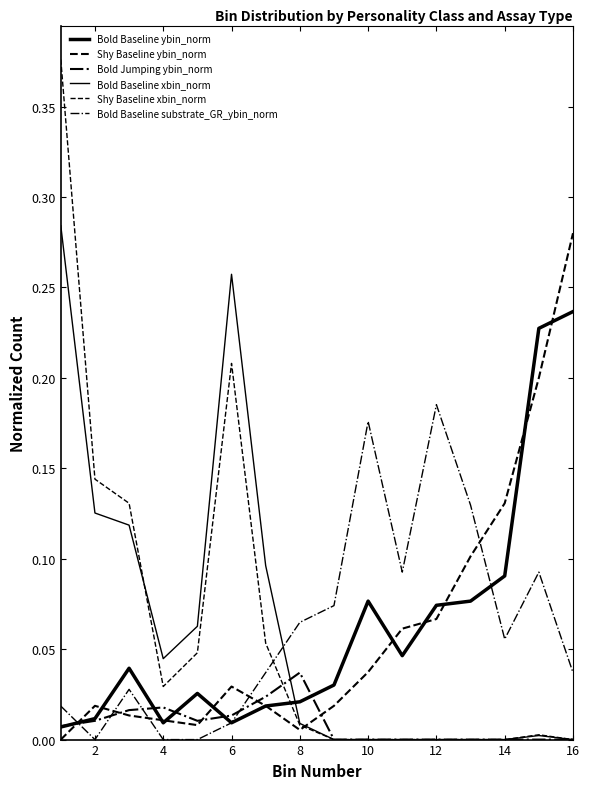

How many lines are shown in the chart?

6